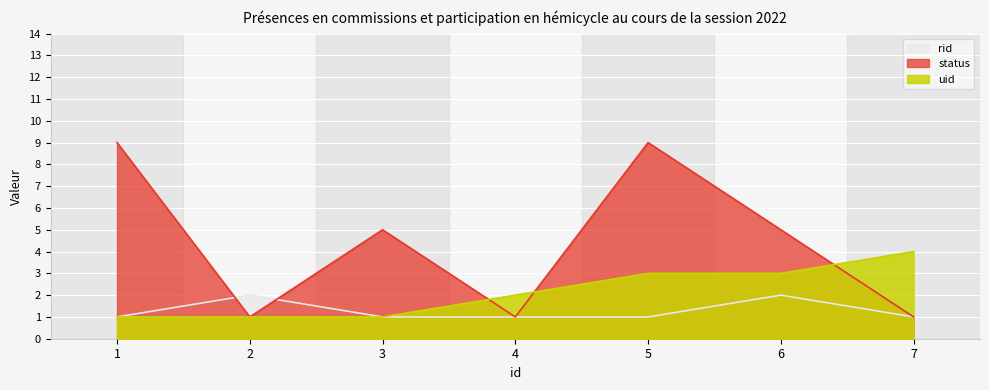

True or false: uid has a value of 4 at 7.

True